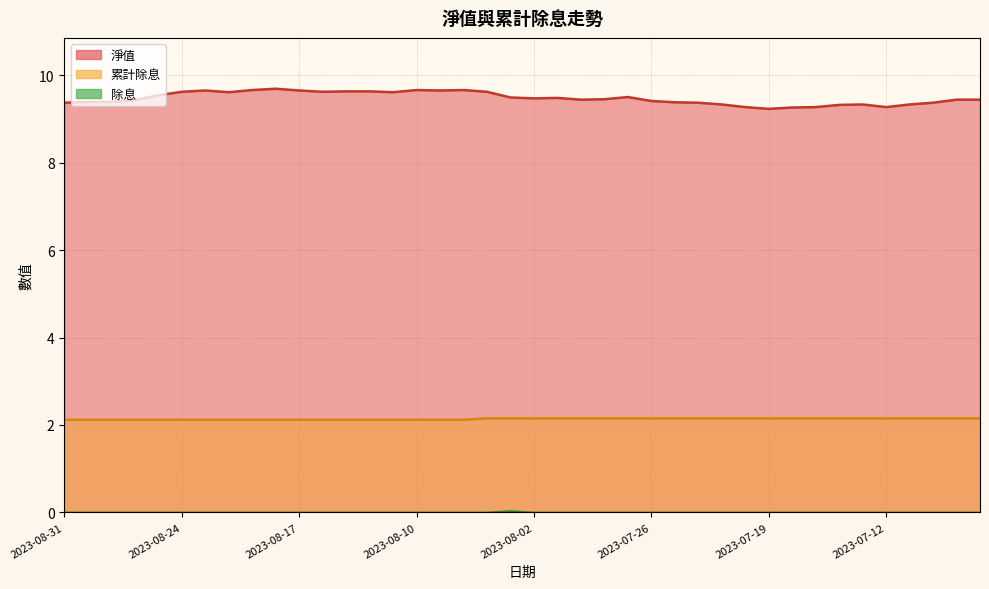

True or false: 累計除息 and 淨值 cross at least once.

False